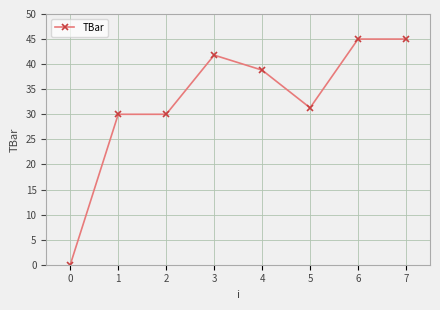

What is the difference between the maximum and second lowest values?

15.0